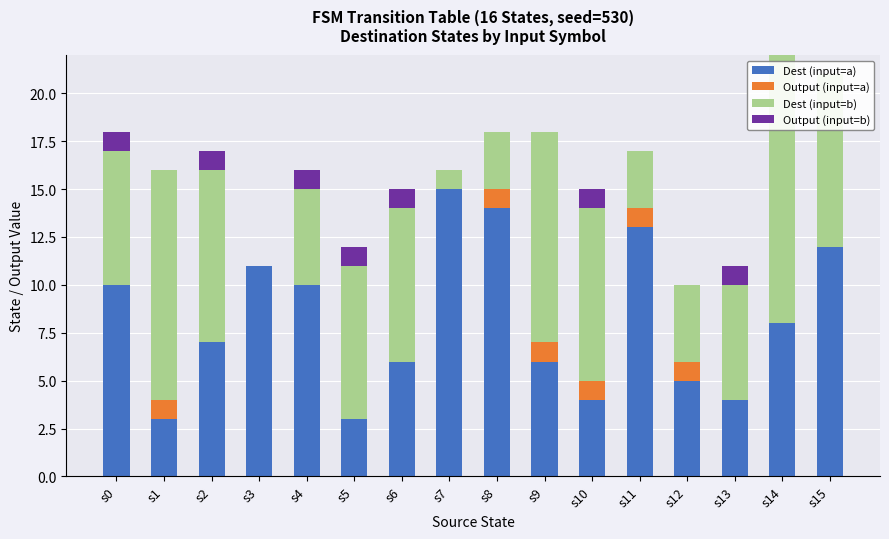

The Output (input=a) series shows -1 at s3. True or false?

False